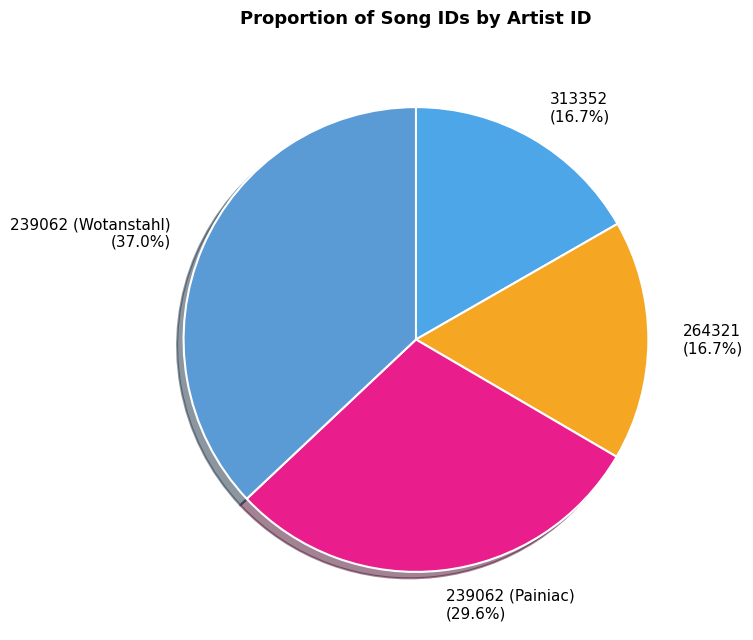

How many slices are in this pie chart?

4